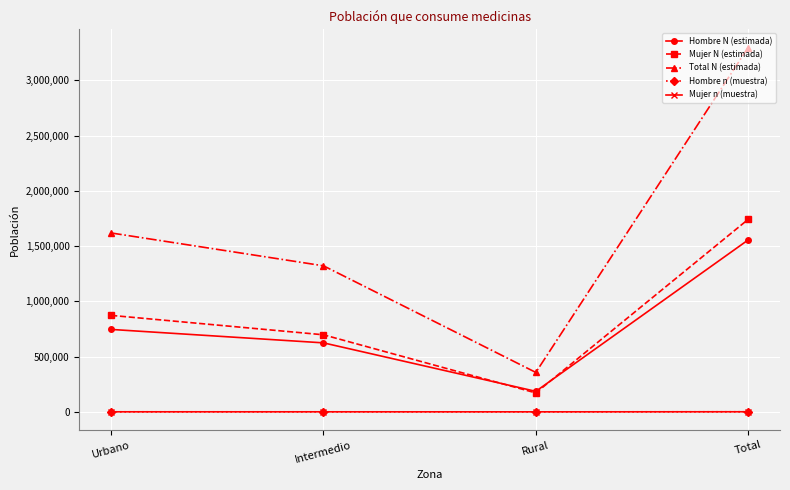

Between Urbano and Total, which series saw the biggest shift?

Total N (estimada)